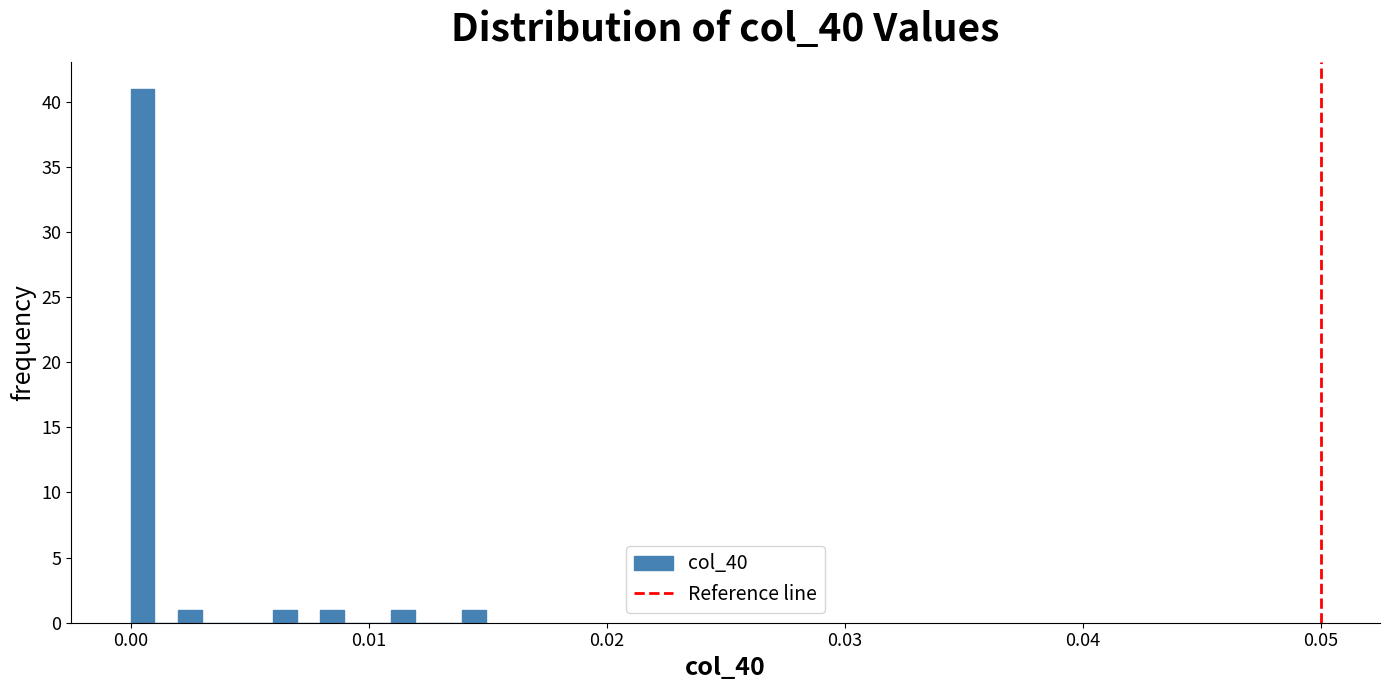

Read against the x-axis, roughly where is the centre of the tallest bar?

0.000